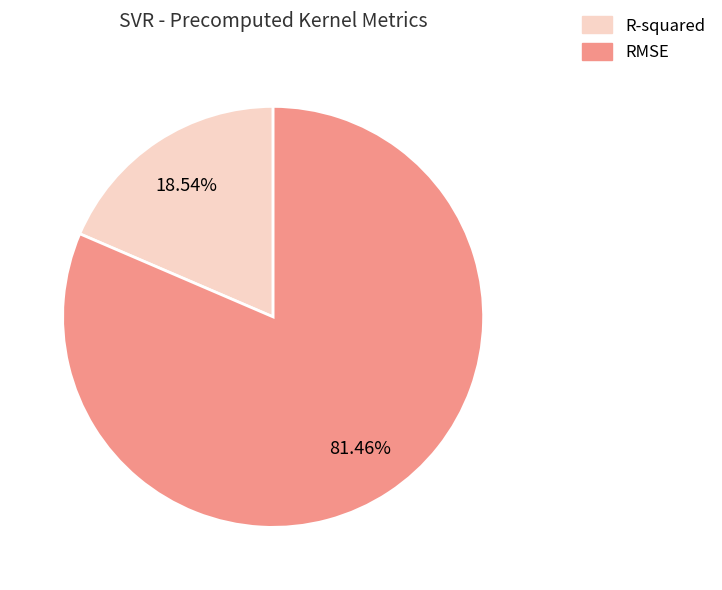

To the nearest percent, what is the average slice percentage?

50%